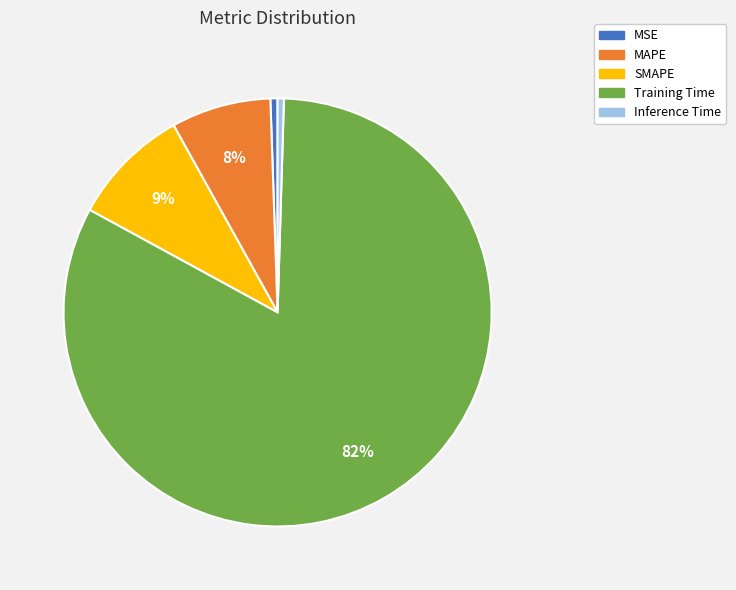

Which slice is the largest?

Training Time